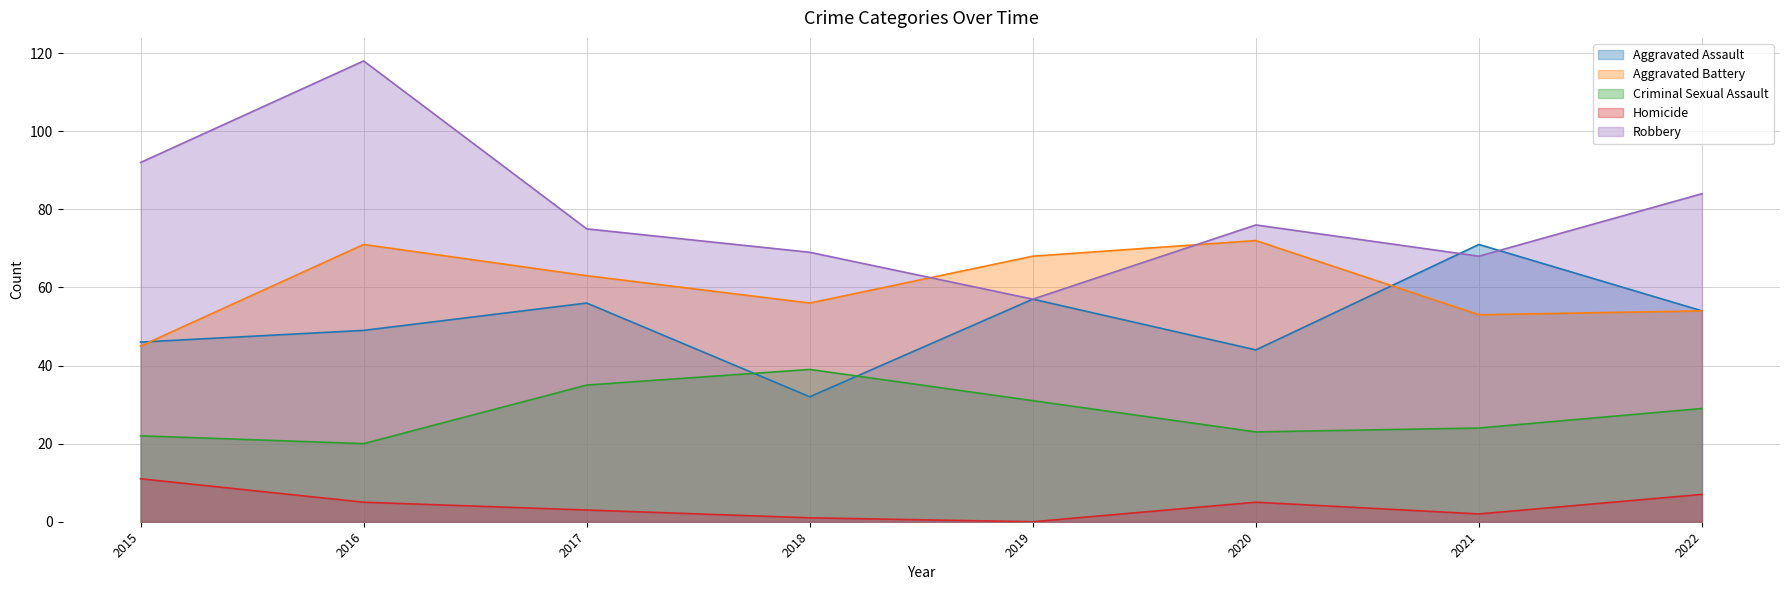

Reading right to left, list all the values displayed in this chart.

Aggravated Assault: 2022=54	2021=71	2020=44	2019=57	2018=32	2017=56	2016=49	2015=46
Aggravated Battery: 2022=54	2021=53	2020=72	2019=68	2018=56	2017=63	2016=71	2015=45
Criminal Sexual Assault: 2022=29	2021=24	2020=23	2019=31	2018=39	2017=35	2016=20	2015=22
Homicide: 2022=7	2021=2	2020=5	2019=0	2018=1	2017=3	2016=5	2015=11
Robbery: 2022=84	2021=68	2020=76	2019=57	2018=69	2017=75	2016=118	2015=92